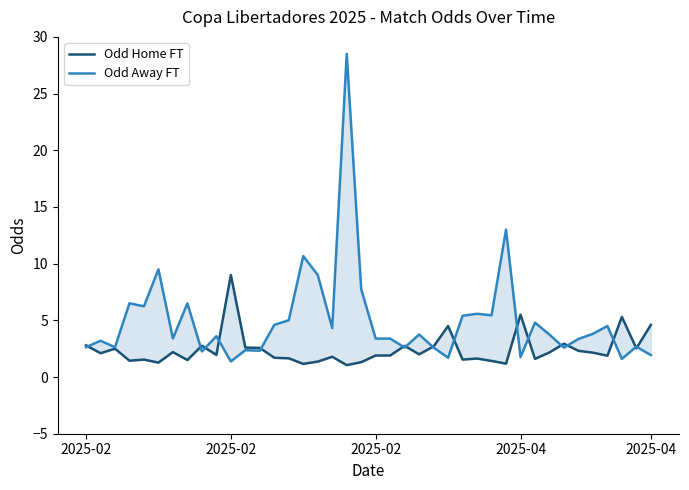

What is the sum of the Odd Home FT values at 13 and 7?

3.2